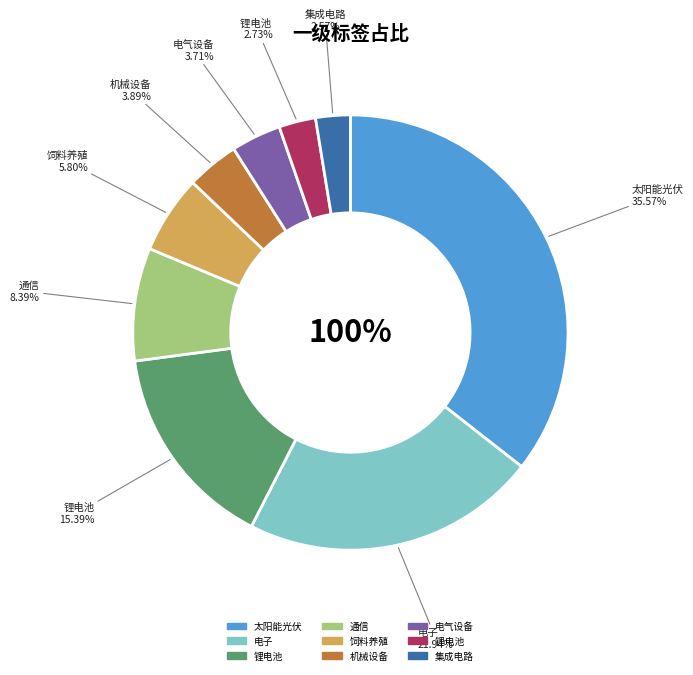

What percentage is the 锂电池  slice, to the nearest percent?

3%